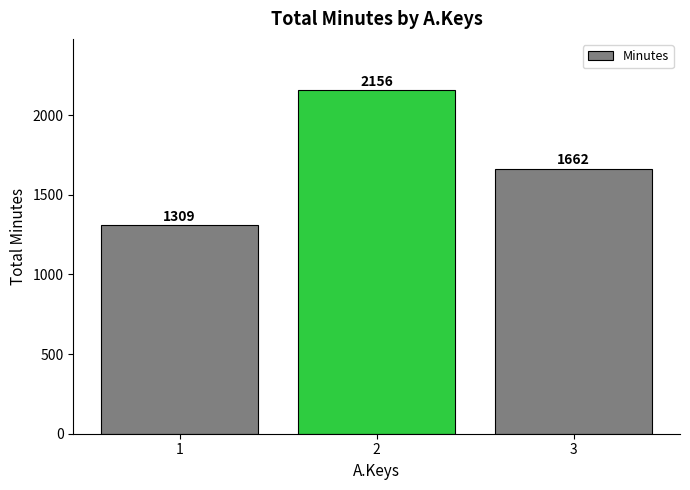

The value at 3 is 1662. True or false?

True